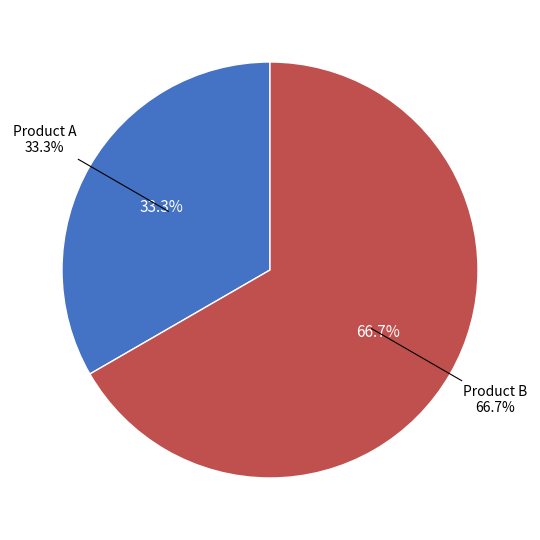

Combined, do Product B and Product A account for over 50%?

Yes